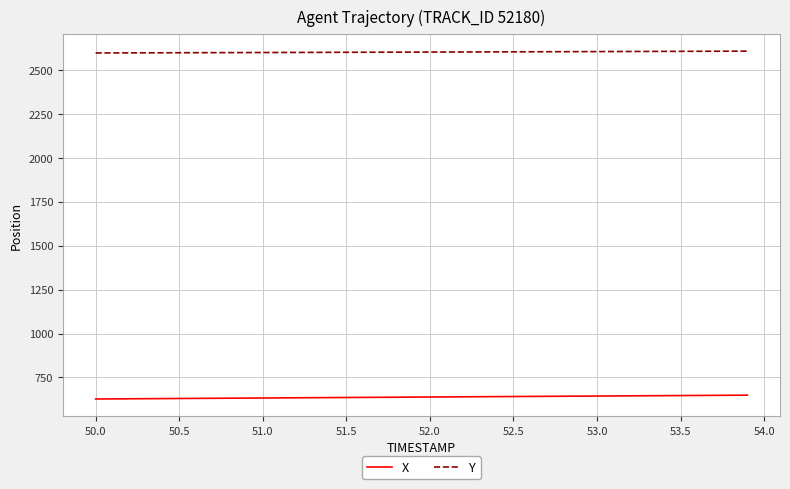

How many lines are shown in the chart?

2